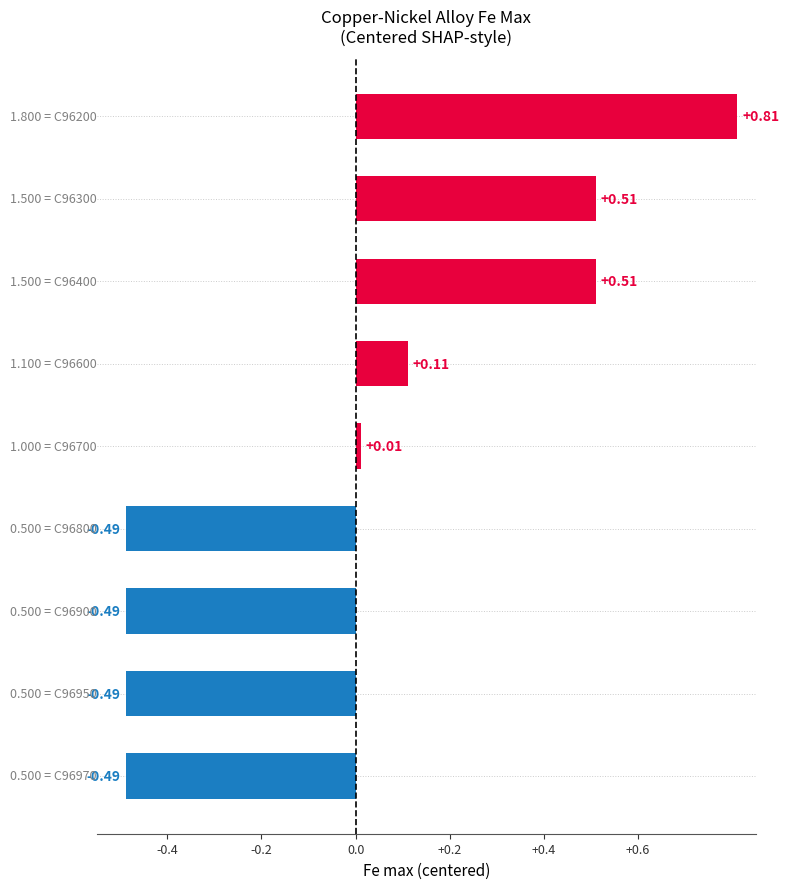

What is the difference between the second highest and minimum values?

1.0